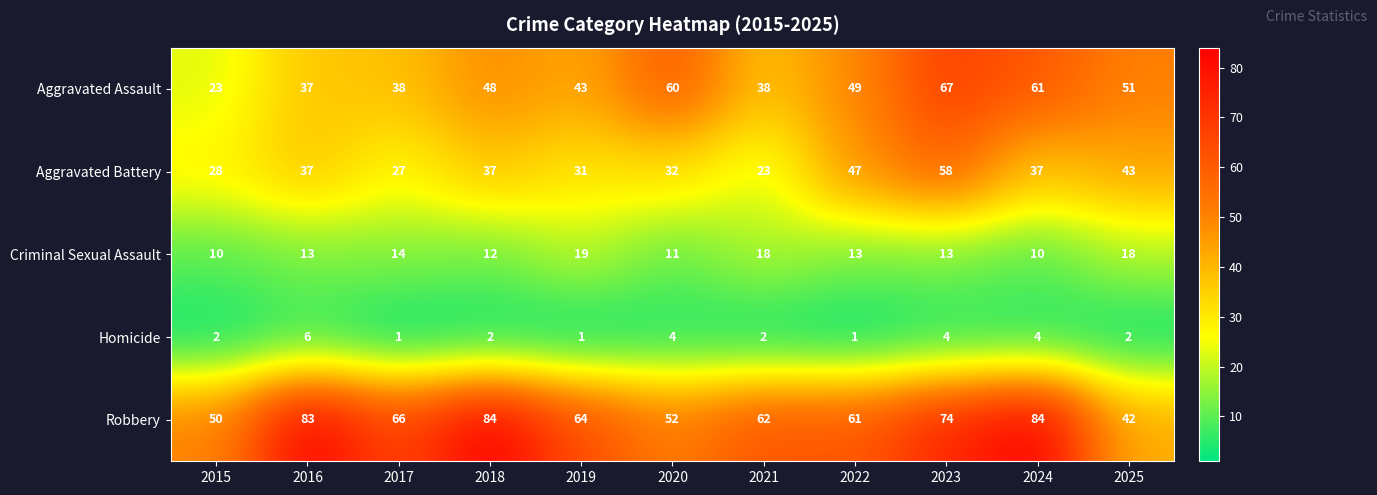

The value of Aggravated Battery at 2023 is 58. True or false?

True